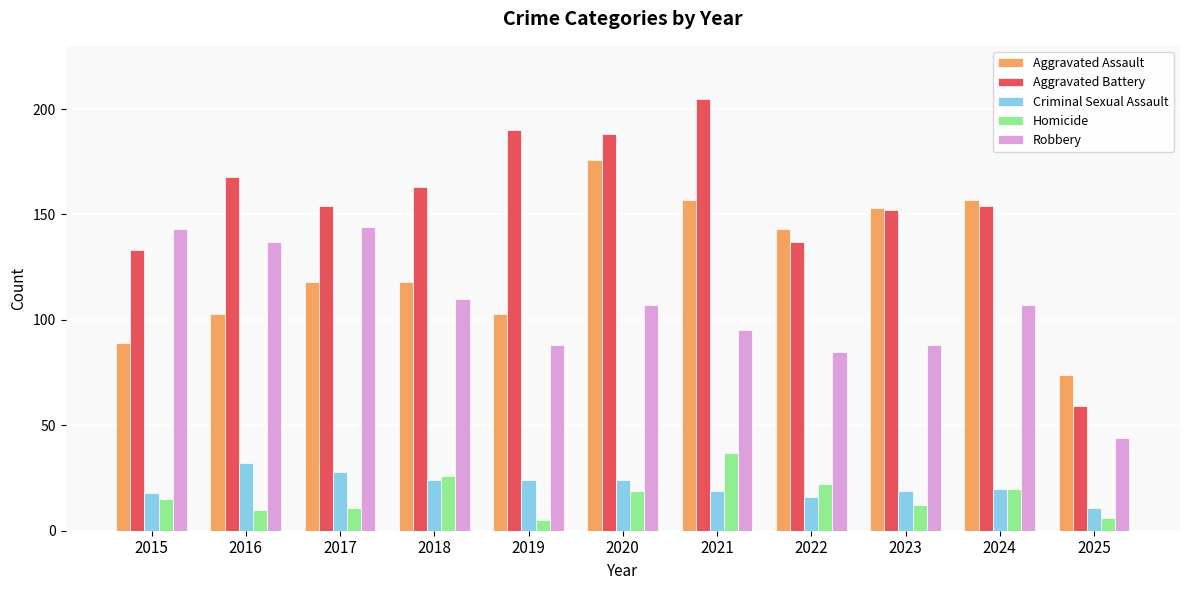

Is it true that Criminal Sexual Assault equals 18 at 2025?

False